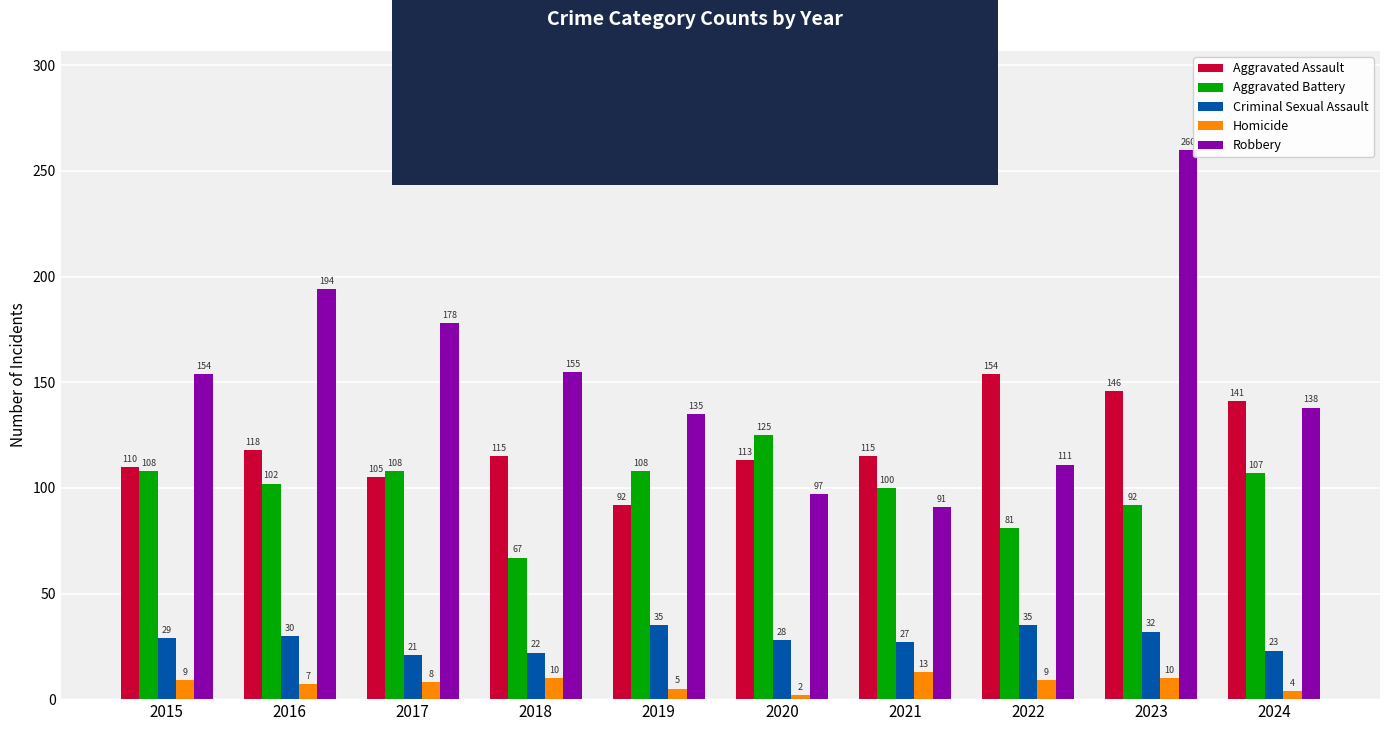

The value of Robbery at 2023 is 260. True or false?

True